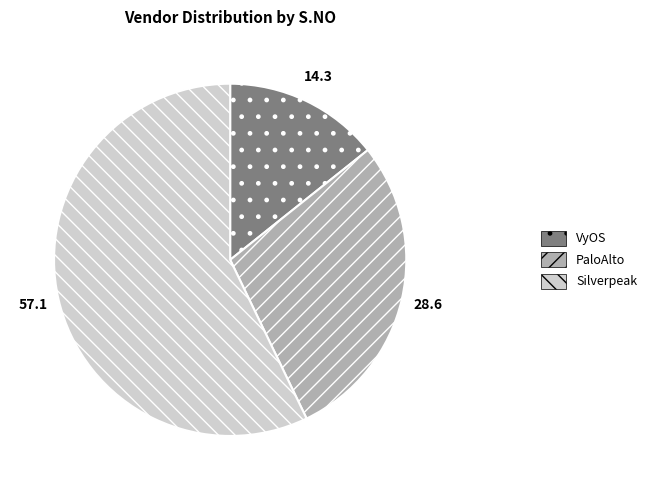

Is there any slice that represents more than half of the pie?

Yes